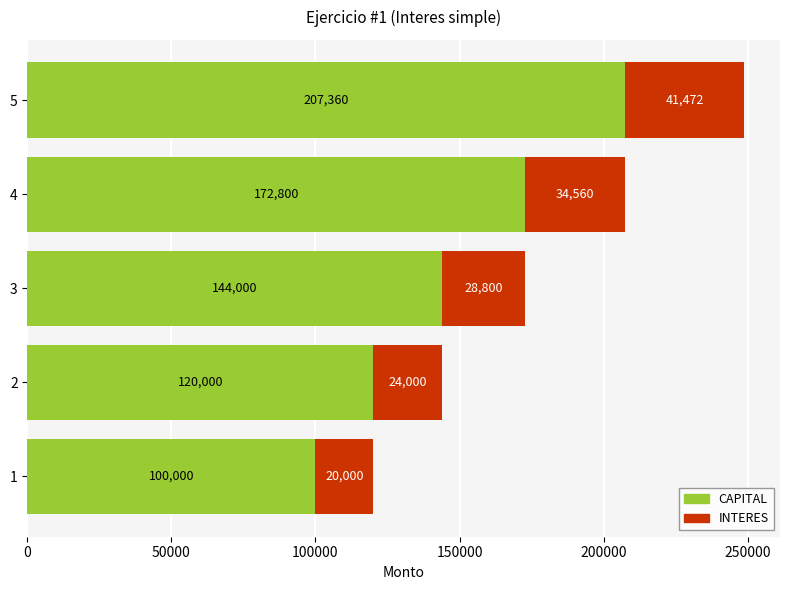

At which category is the sum across all series the highest?

5